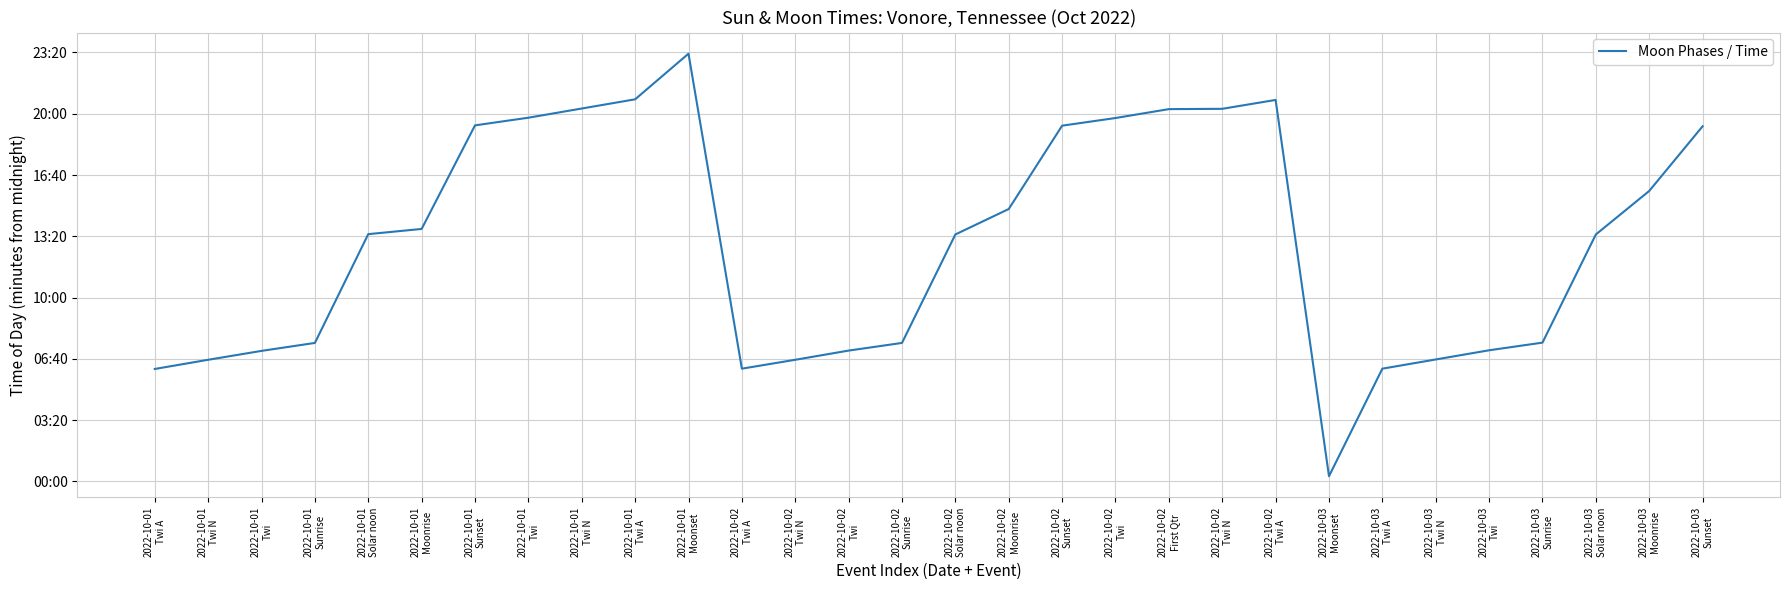

Reading right to left, transcribe all the data shown in this chart.

1159	948	806	453	428	398	368	17	1245	1216	1215	1186	1161	889	806	452	427	397	368	1396	1247	1217	1187	1162	824	807	452	426	397	367